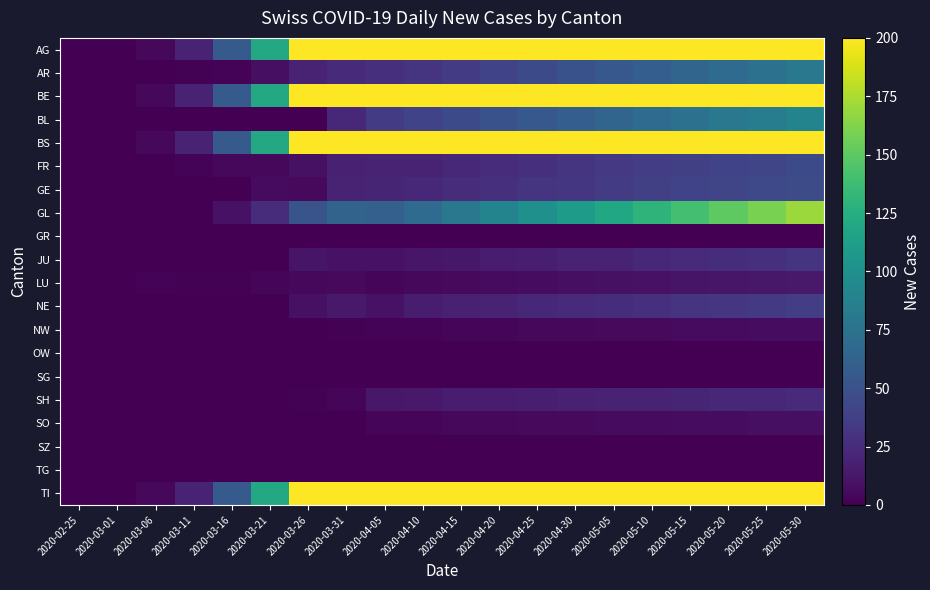

Rank the series by their maximum value, from highest to lowest.

AG, BE, BS, TI, GL, BL, AR, GE, FR, NE, JU, SH, LU, SO, NW, GR, OW, SG, SZ, TG